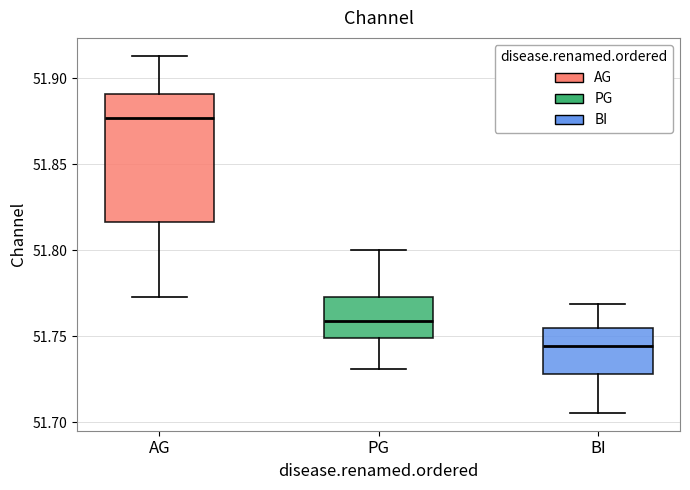

Which box is the tallest, from its lower edge to its upper edge?

AG